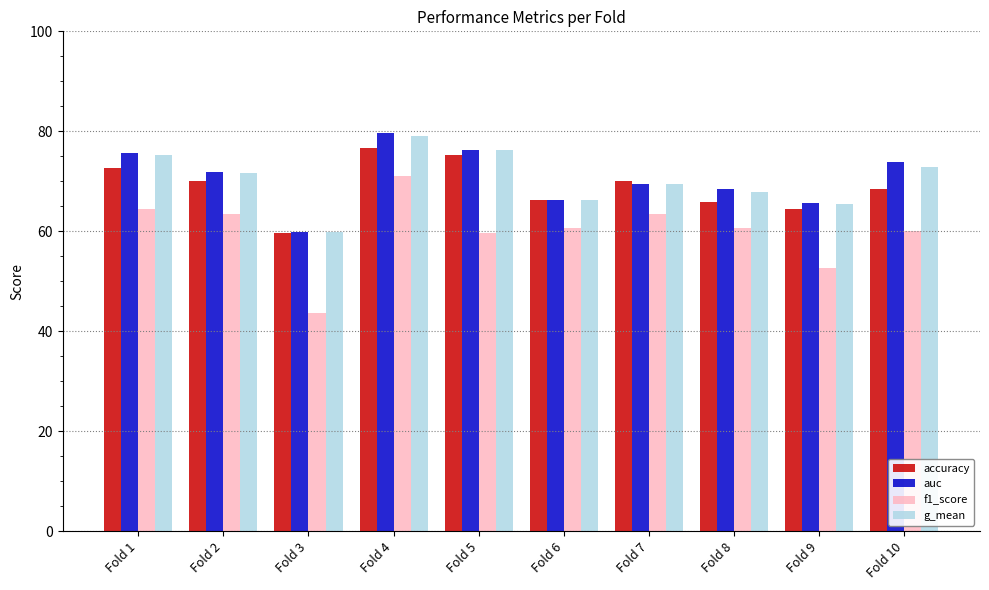

What value does the g_mean series have at Fold 2?

71.6